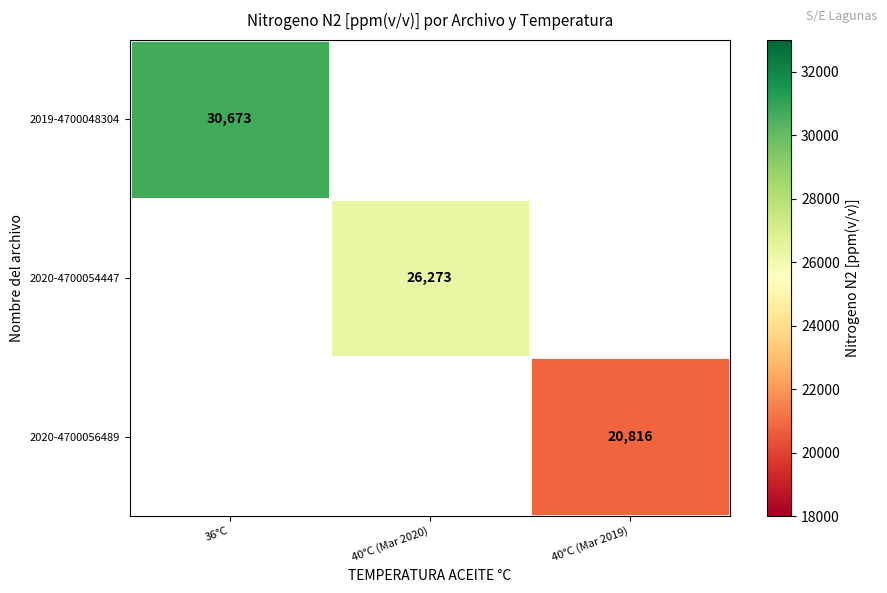

The value of 2019-4700048304 at 36°C is 30673. True or false?

True